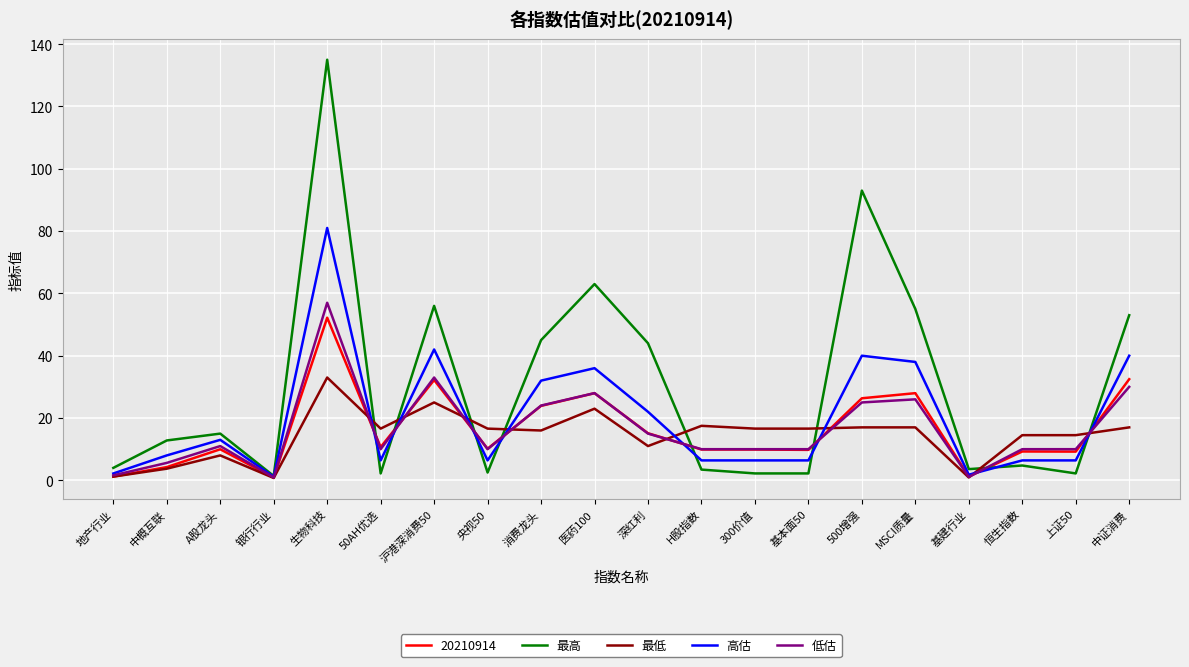

What position from the left is 医药100?

10